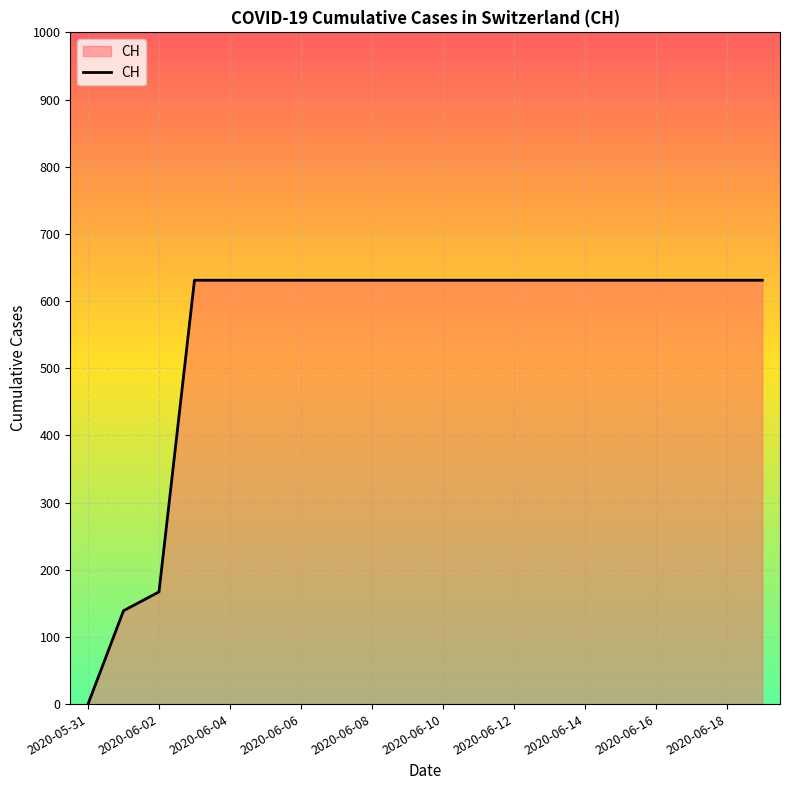

What is the difference between the maximum and minimum values?

631